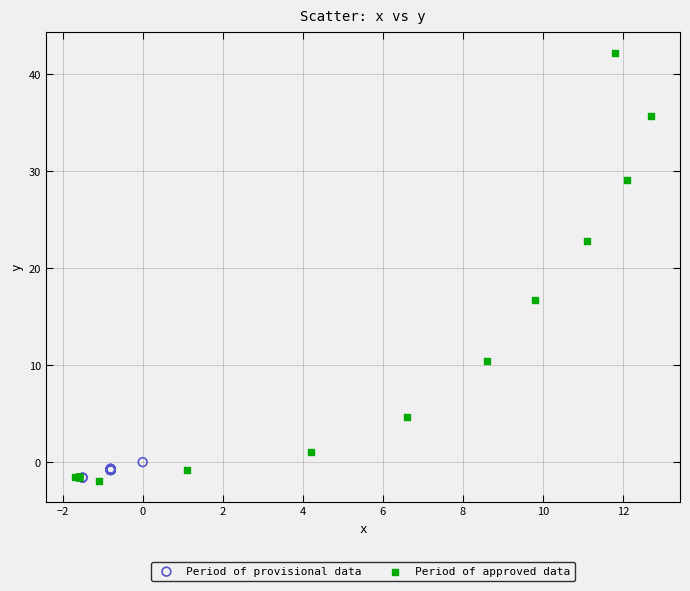

Which series has the largest Y range (max minus min)?

Period of approved data